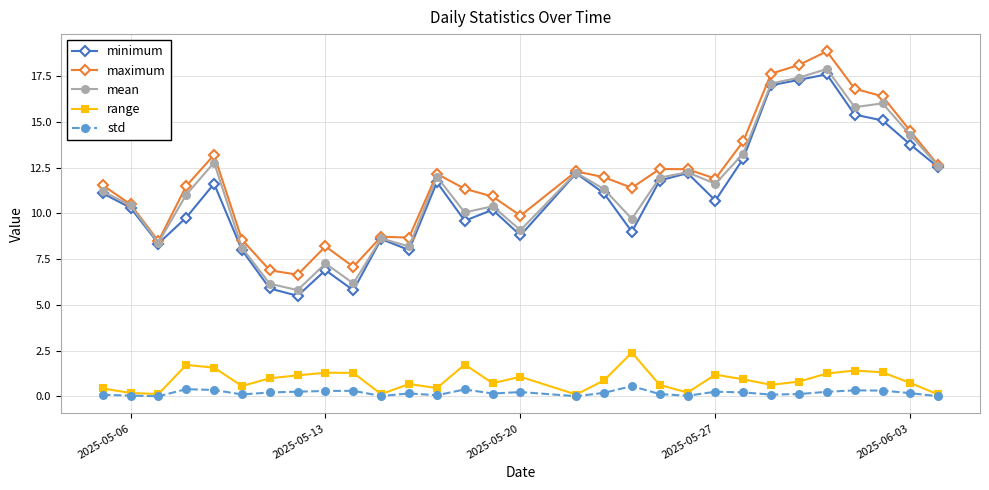

True or false: std has more than 0 points higher than both neighbors.

True